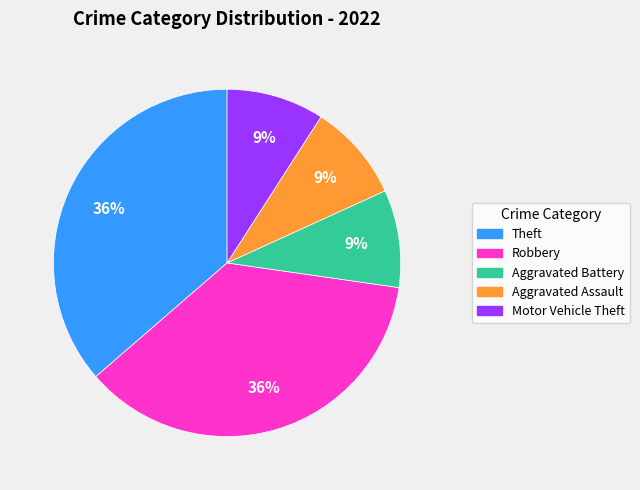

Does any single category account for the majority?

No